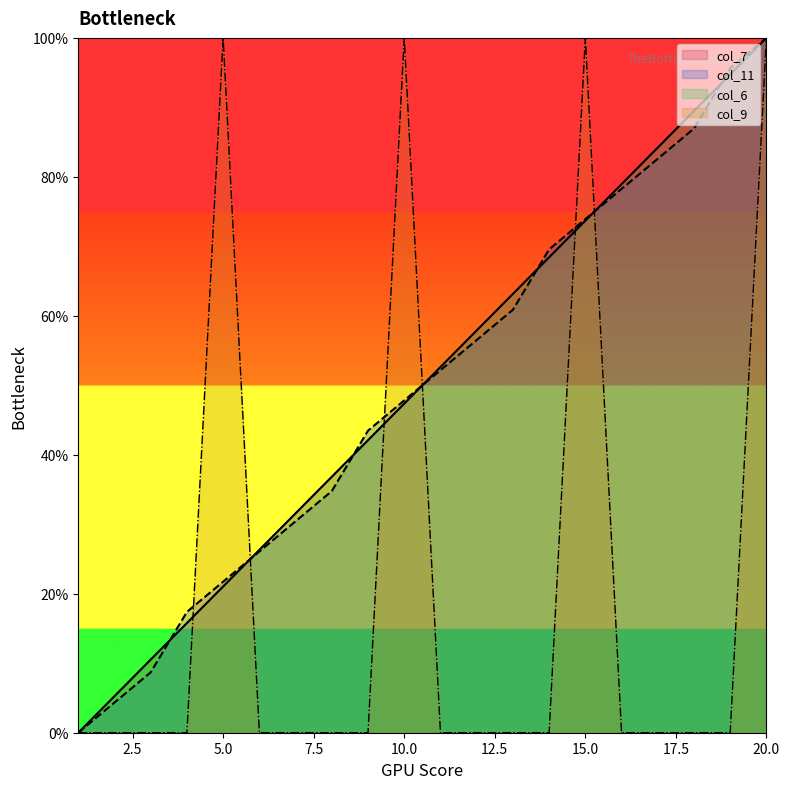

How many series are shown in this chart?

4